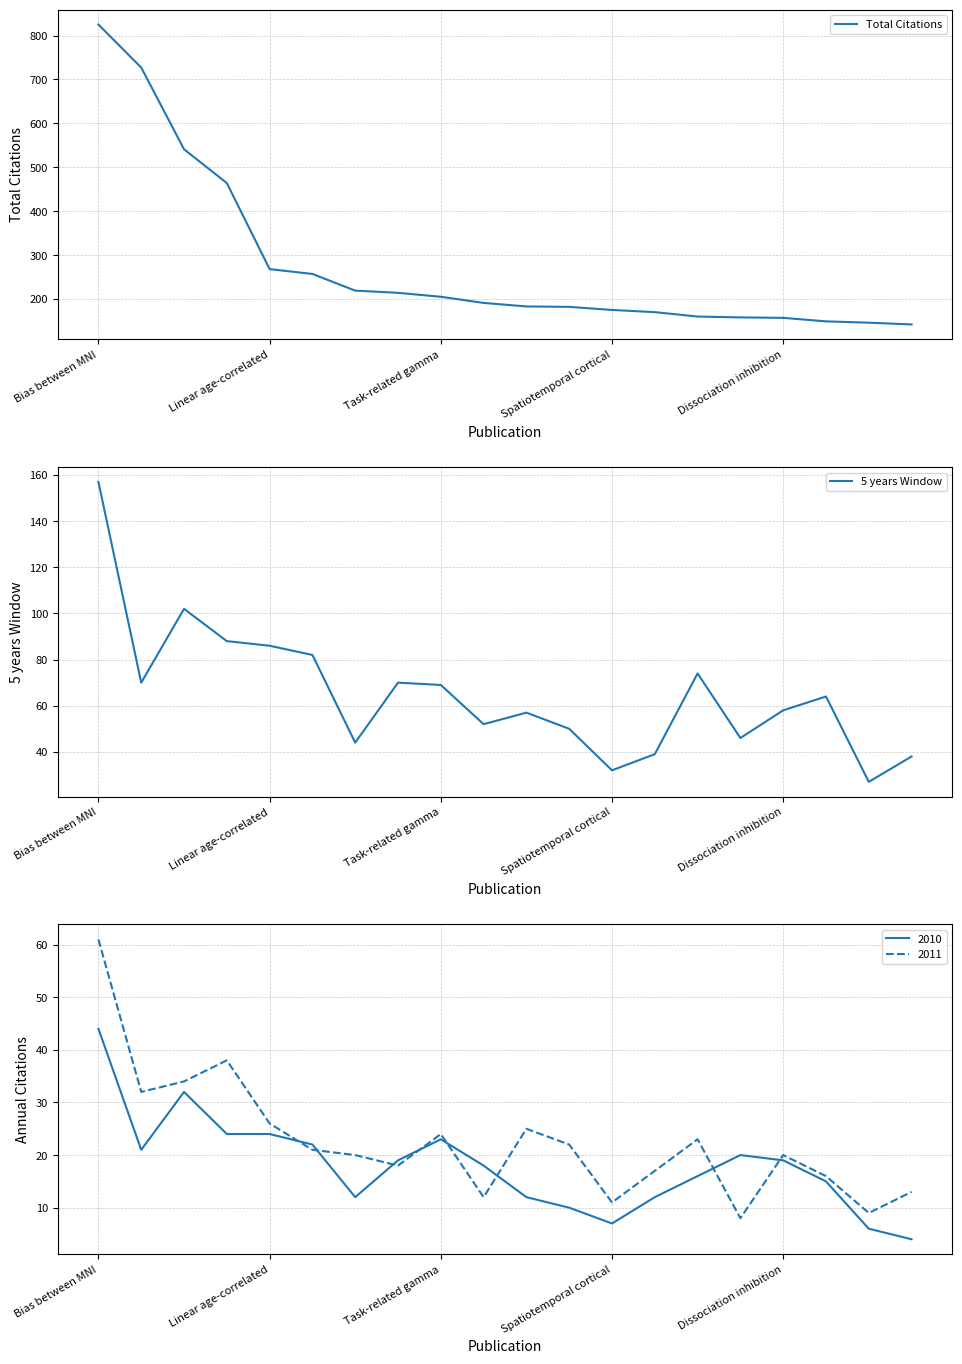

Which series has the widest spread of values?

Total Citations